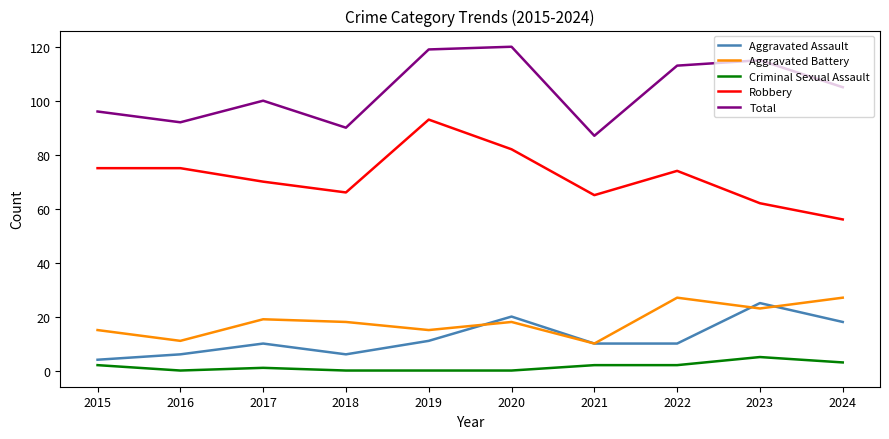

What is the total value across all series at 2020?

240